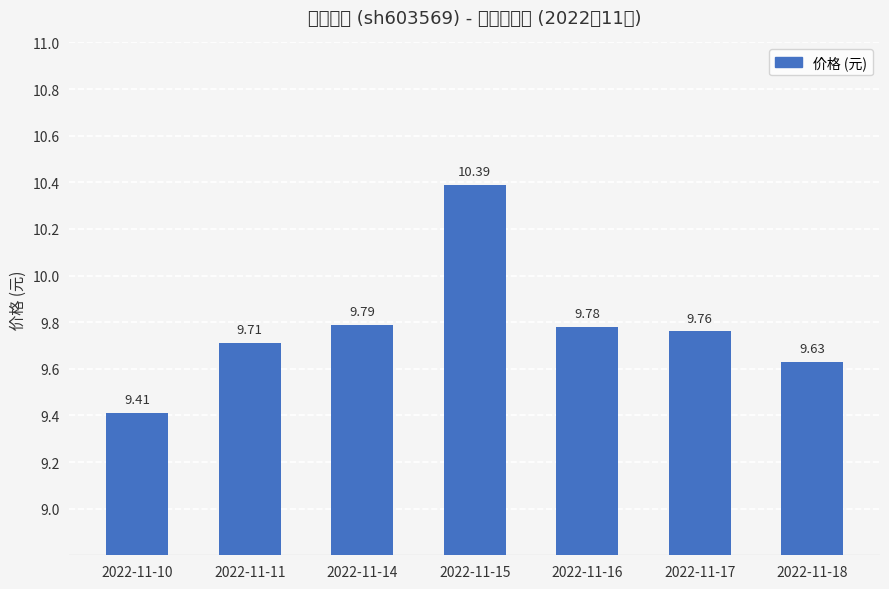

What is the difference between the second highest and minimum values?

0.4